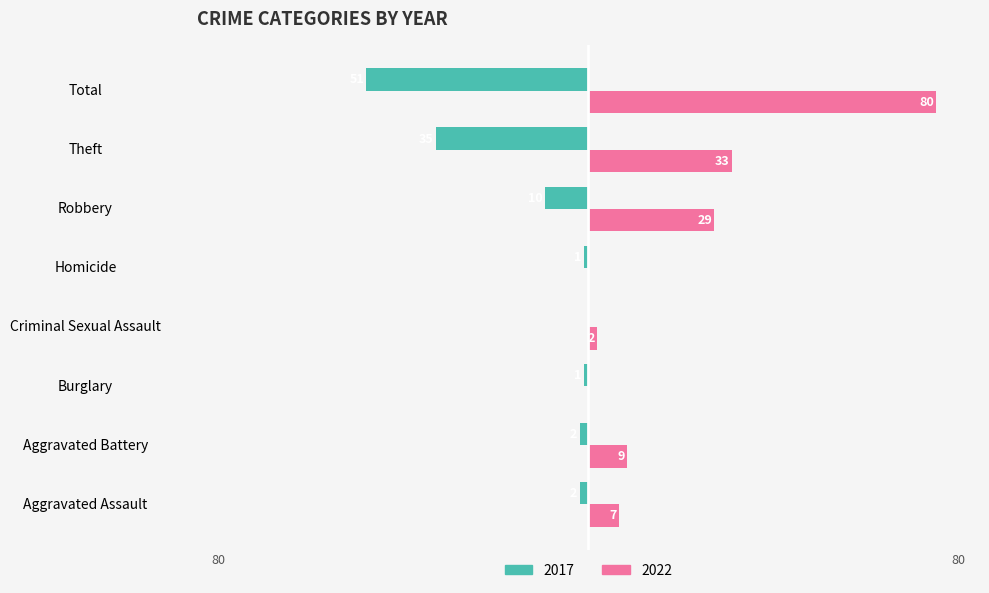

At which category is the sum across all series the highest?

Total